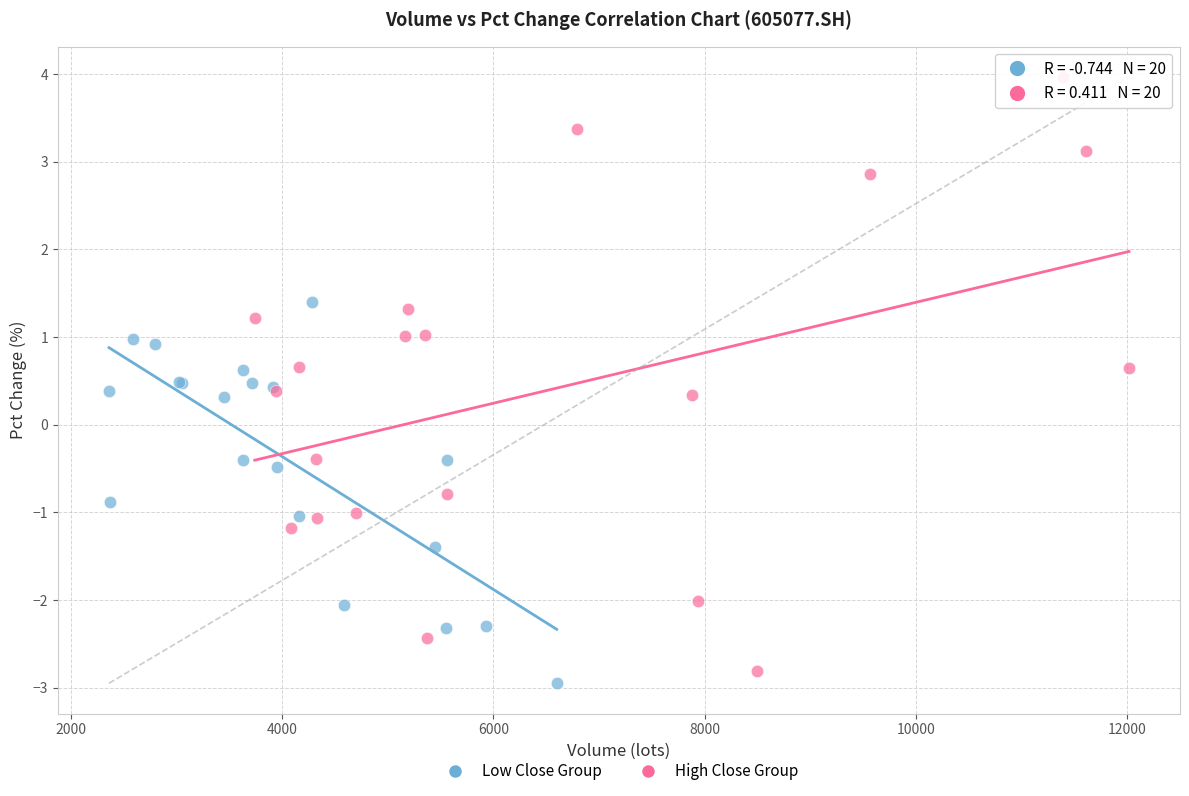

Which series contains the highest Y value?

High Close Group